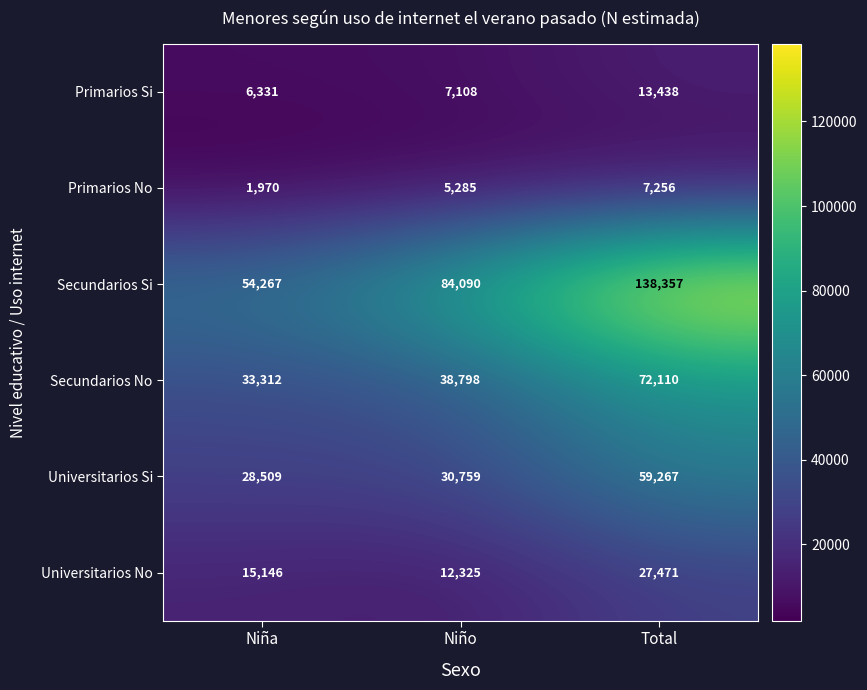

Which series has the largest total across all categories?

Secundarios Si